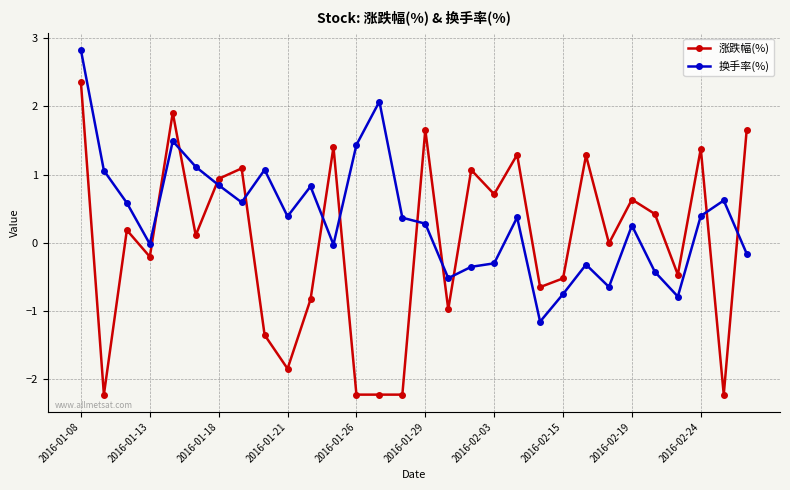

Which series has the largest total across all categories?

换手率(%)